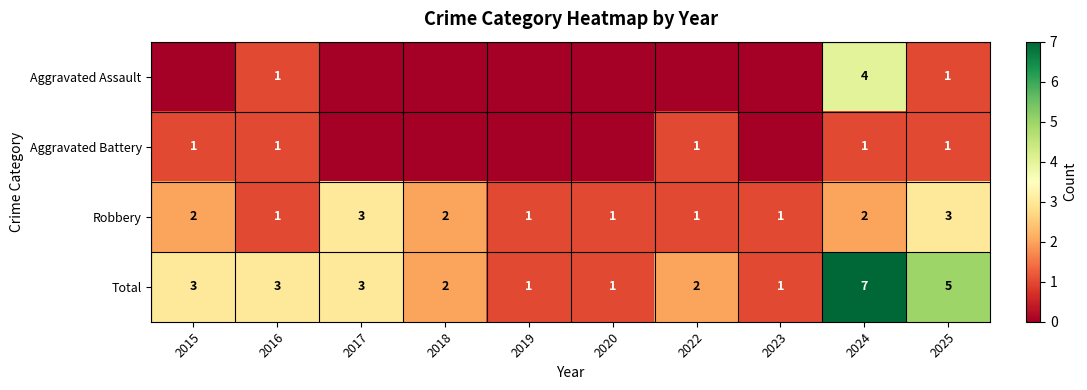

At how many categories does at least one series exceed 4?

2